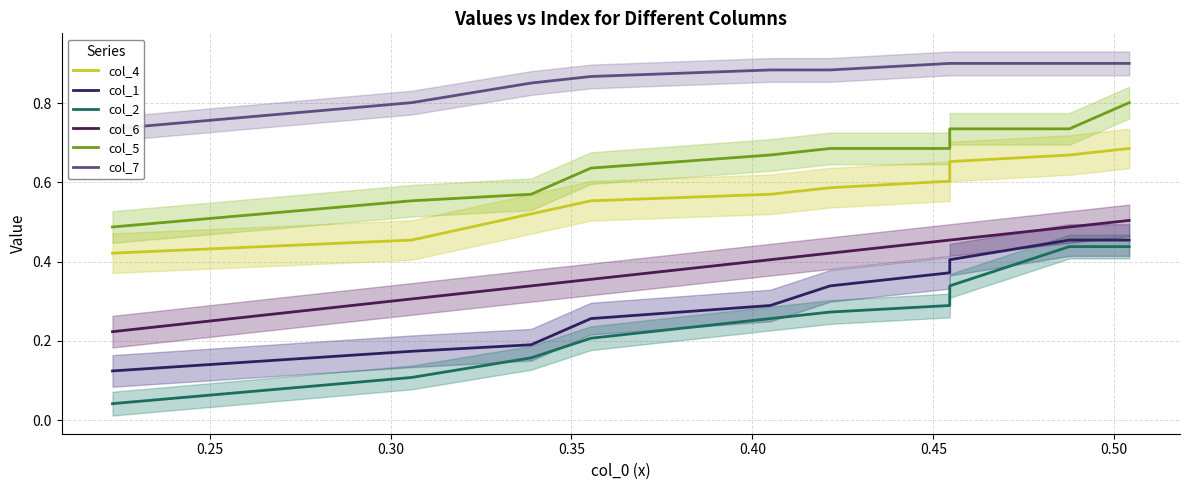

What is the minimum value for col_1?

0.1